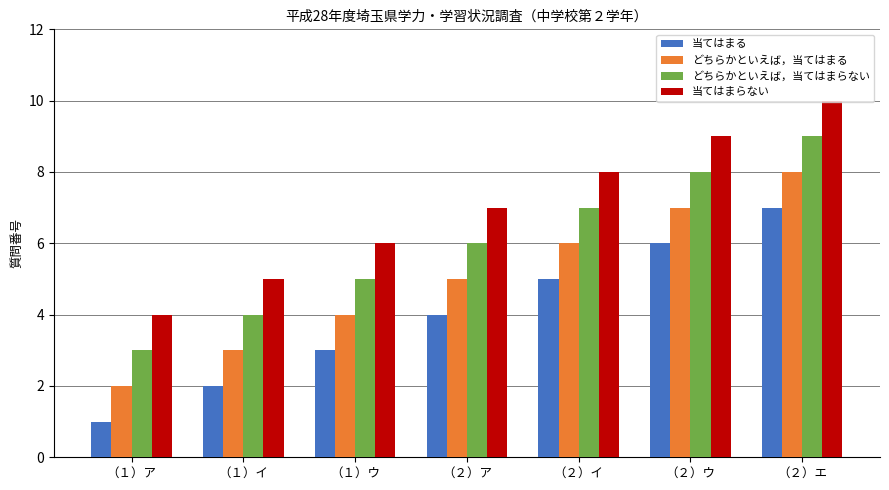

How many series are shown in this chart?

4